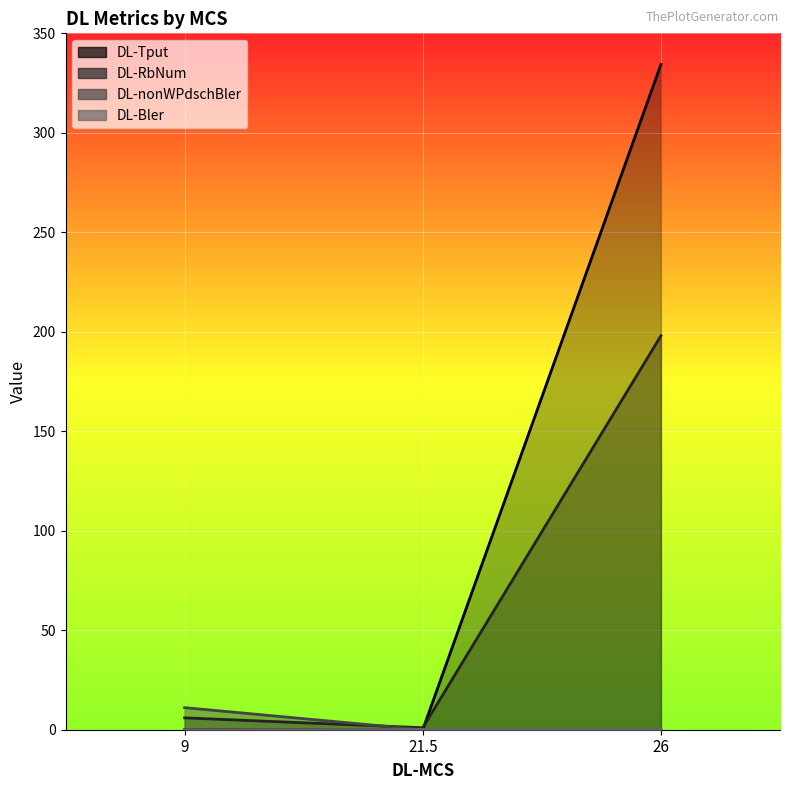

What is the difference between the highest and lowest values at 9?

11.1